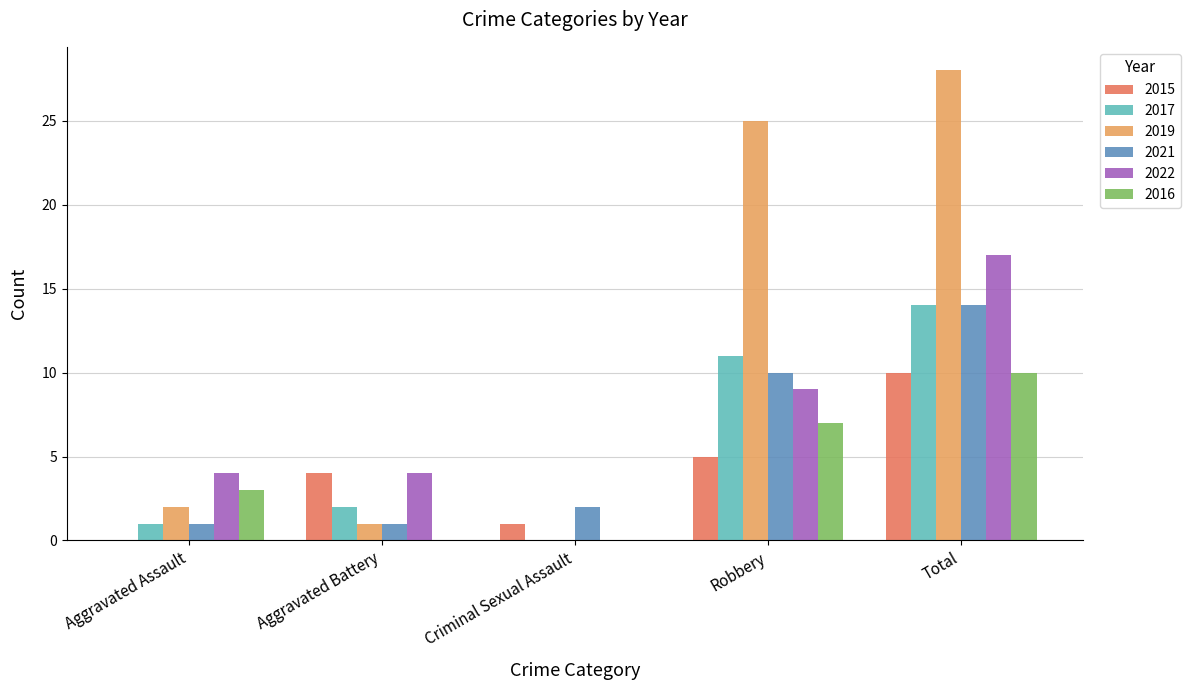

What is the greatest value displayed?

28